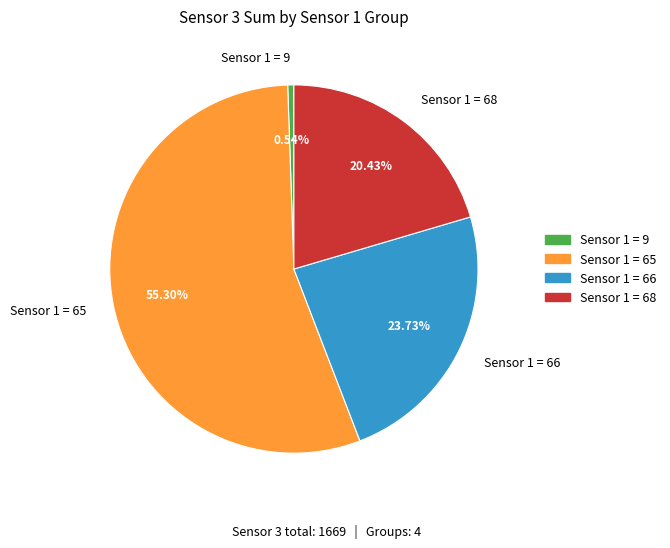

Do Sensor 1 = 66 and Sensor 1 = 68 together represent more than half of the pie?

No